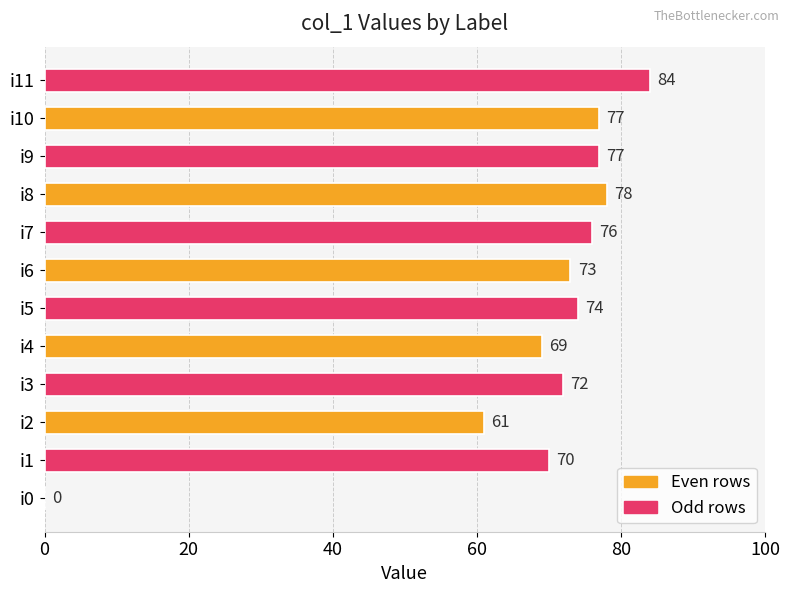

What is the sum of the values at i2 and i8?

139